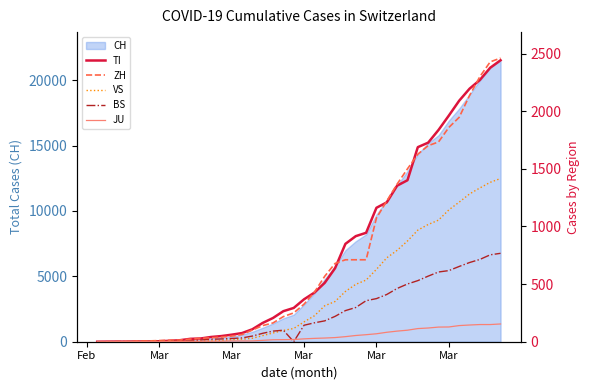

Does the chart display data point markers on the line(s)?

No